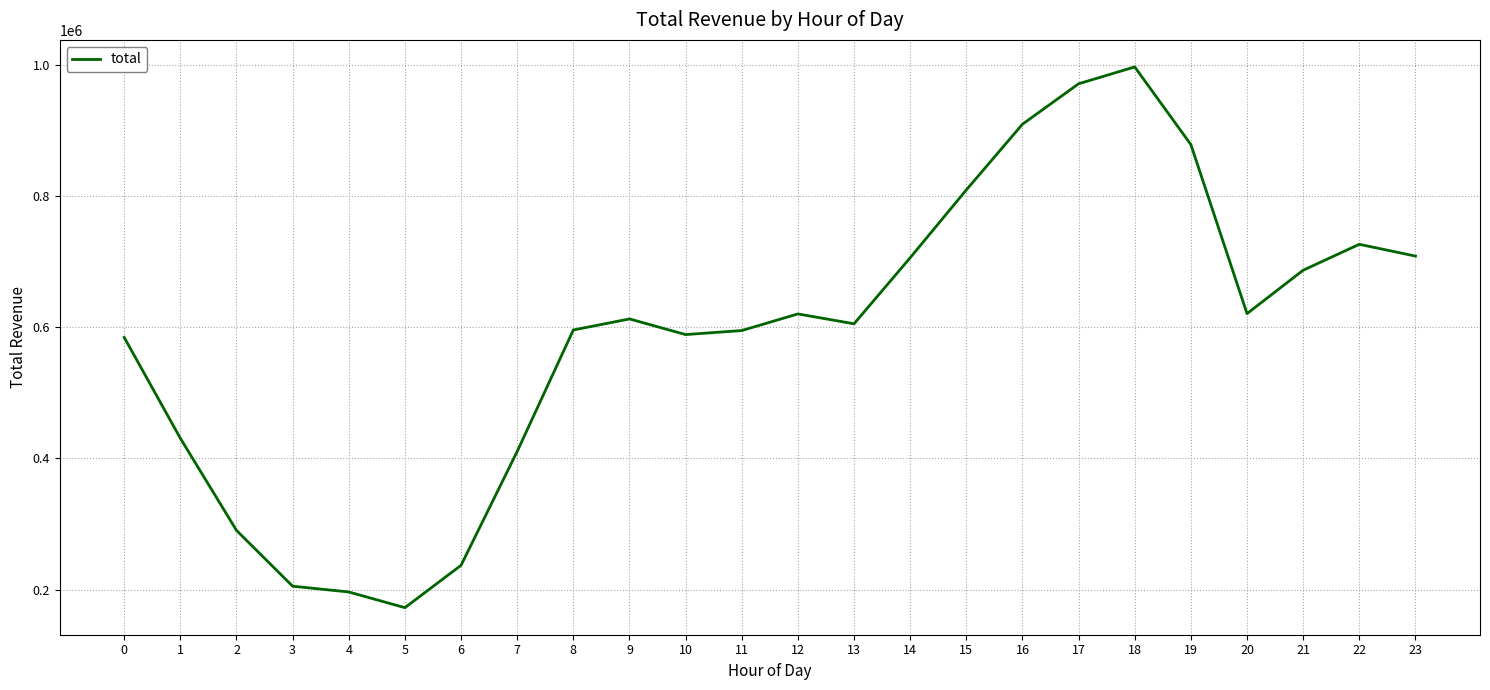

Is it true that the value at 17 is 971958.9?

True